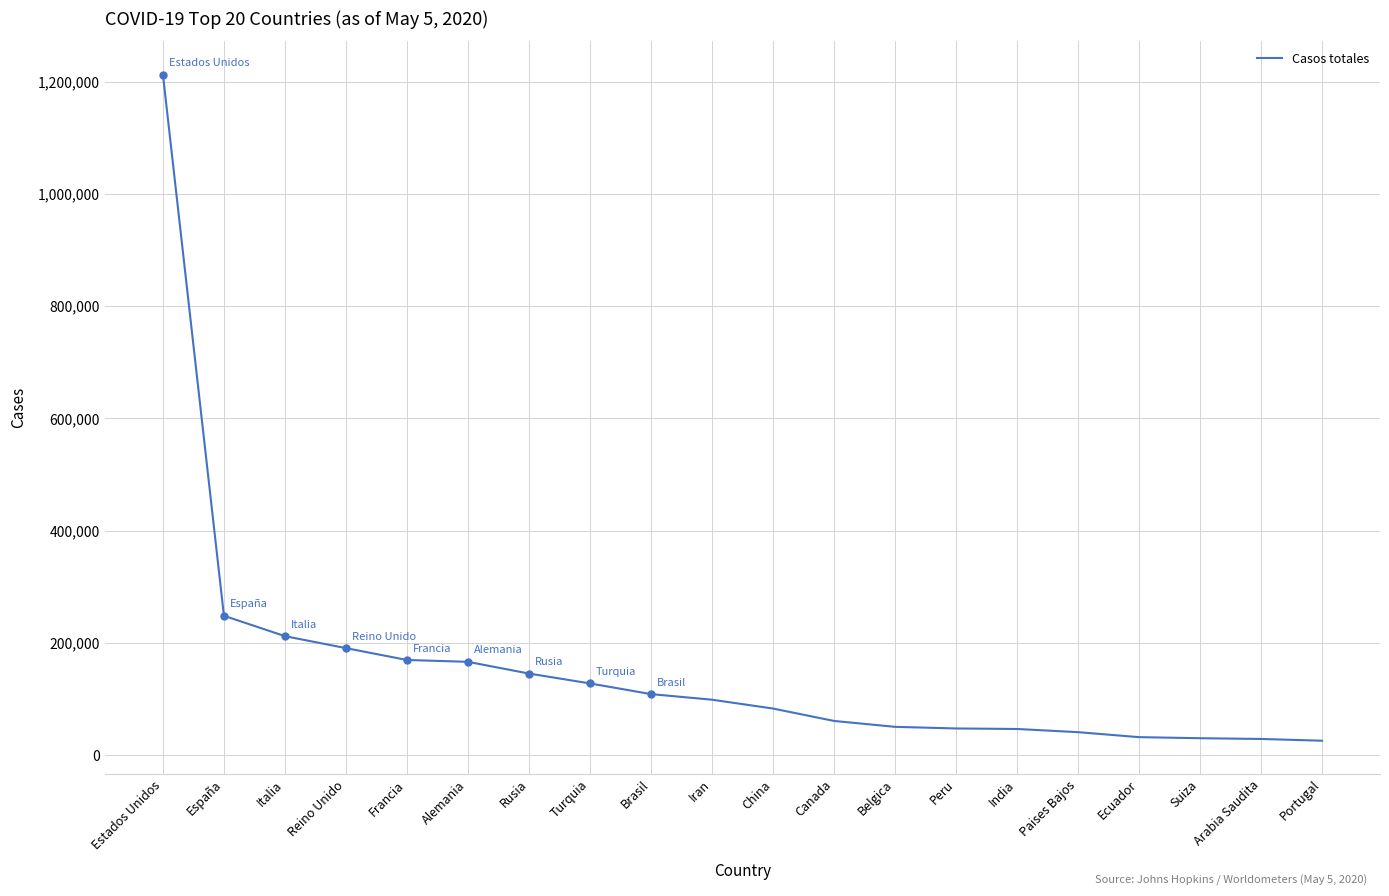

What is the difference between the maximum and second lowest values?

1184244